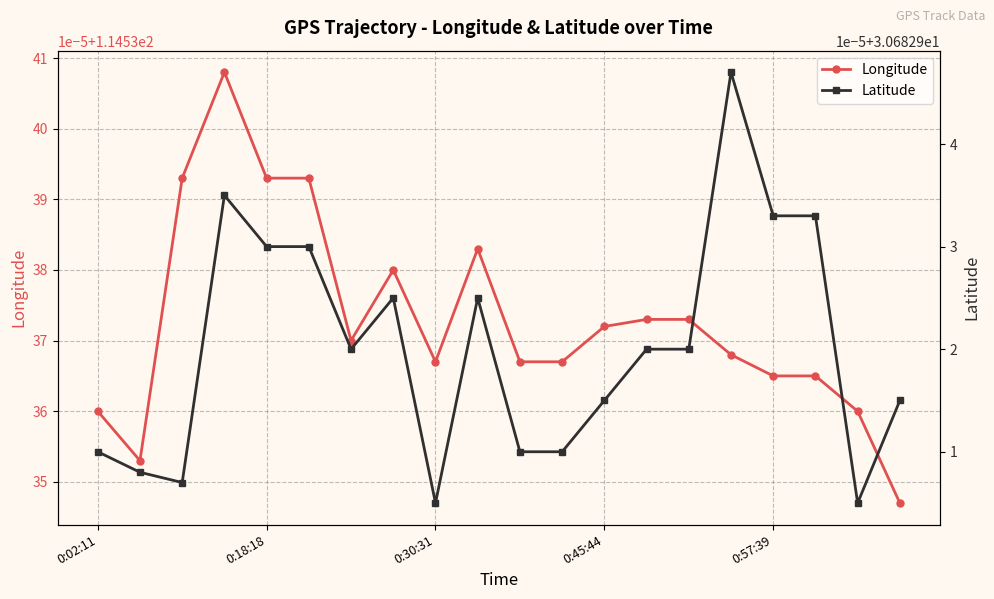

List the series in order of their peak value, highest first.

Longitude, Latitude